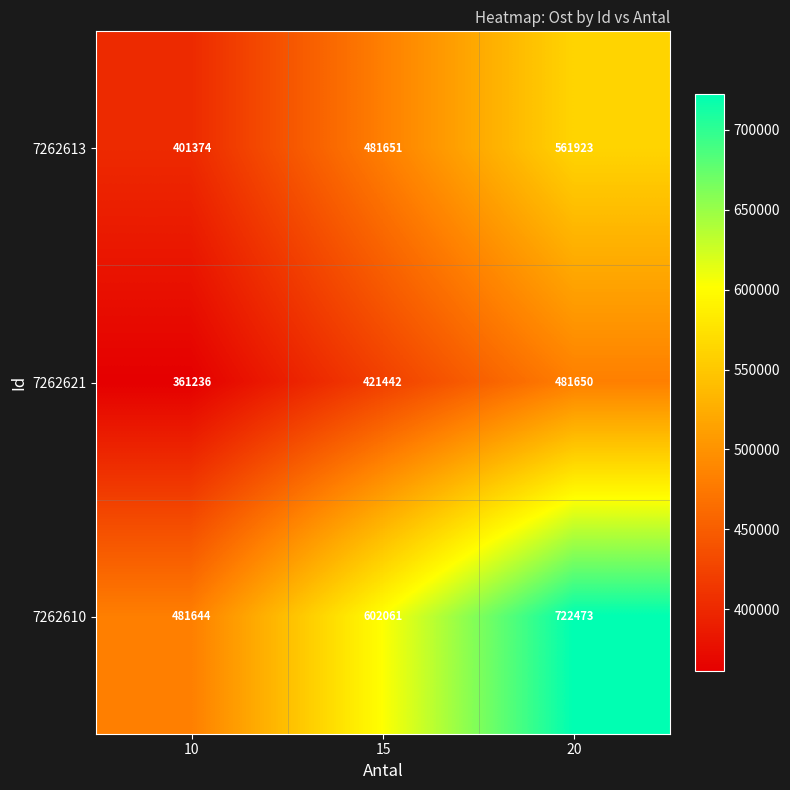

How many data points does each series have?

3